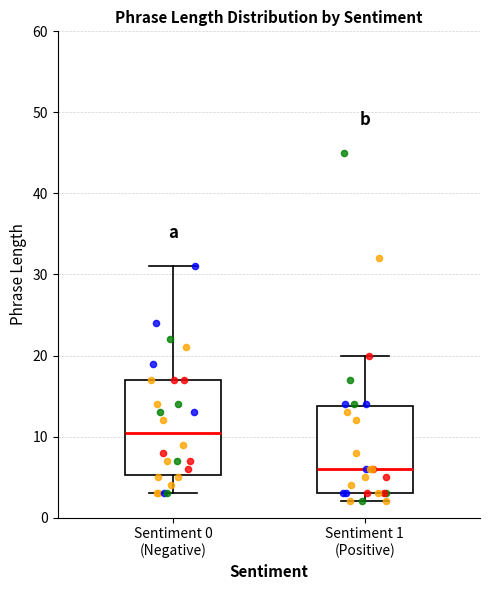

Comparing the boxes themselves (not the whiskers), which one is the tallest?

Sentiment 0 (Negative)